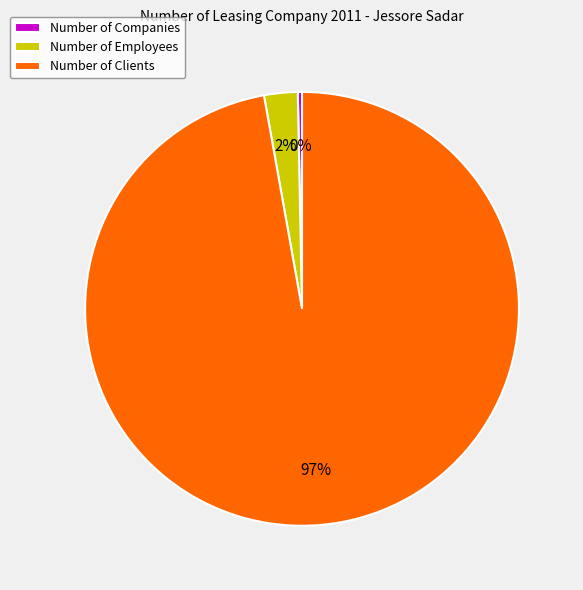

To the nearest percent, what is the average slice percentage?

33%